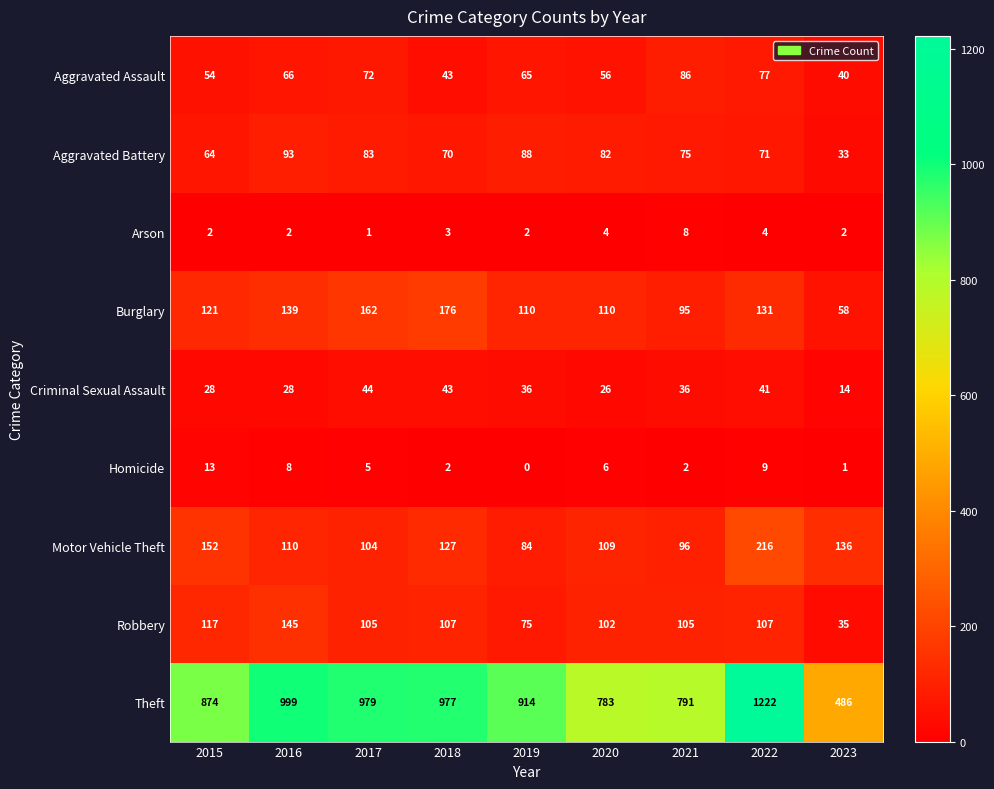

The value of Arson at 2019 is 0. True or false?

False